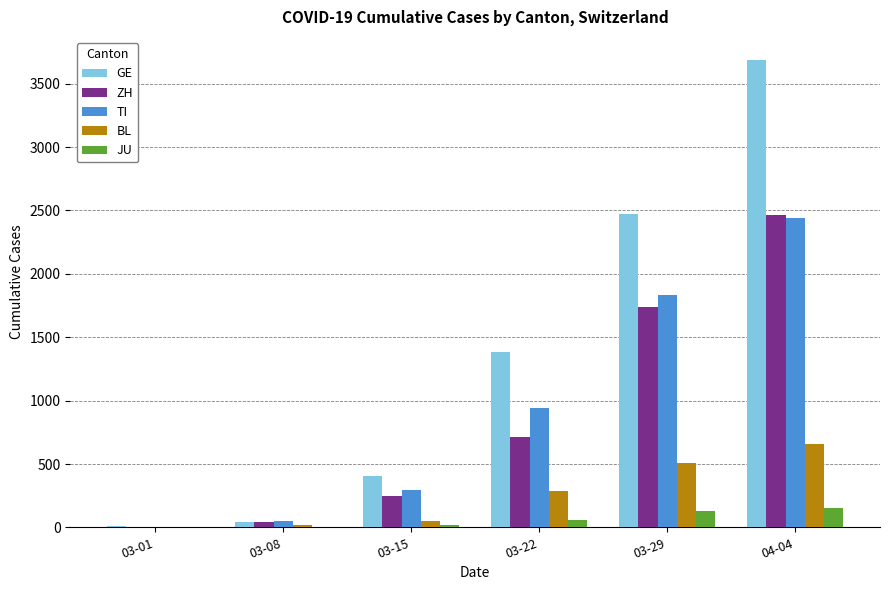

Is it true that GE equals 40 at 03-08?

True